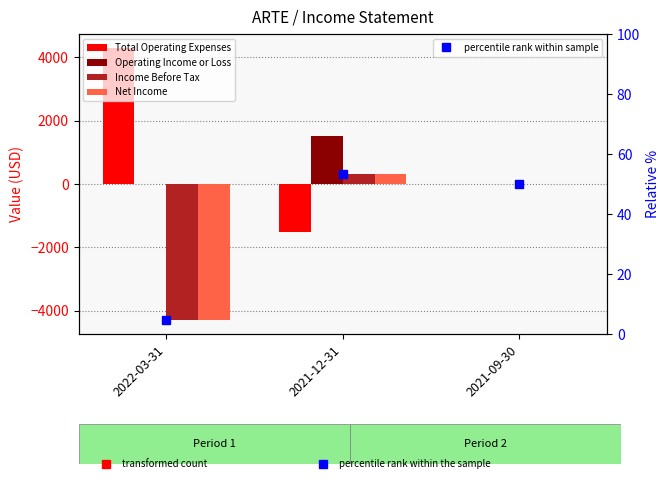

Which series has the largest total across all categories?

Total Operating Expenses